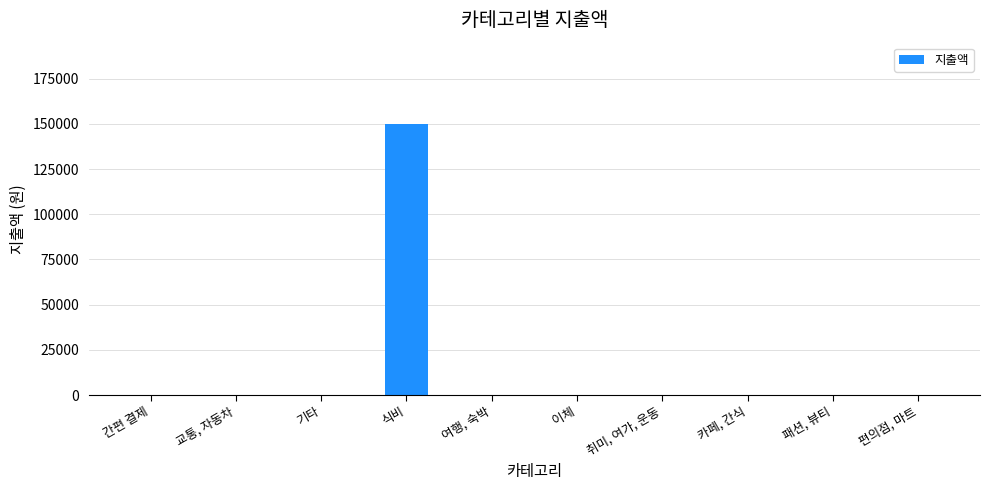

What is the sum of all values?

150000